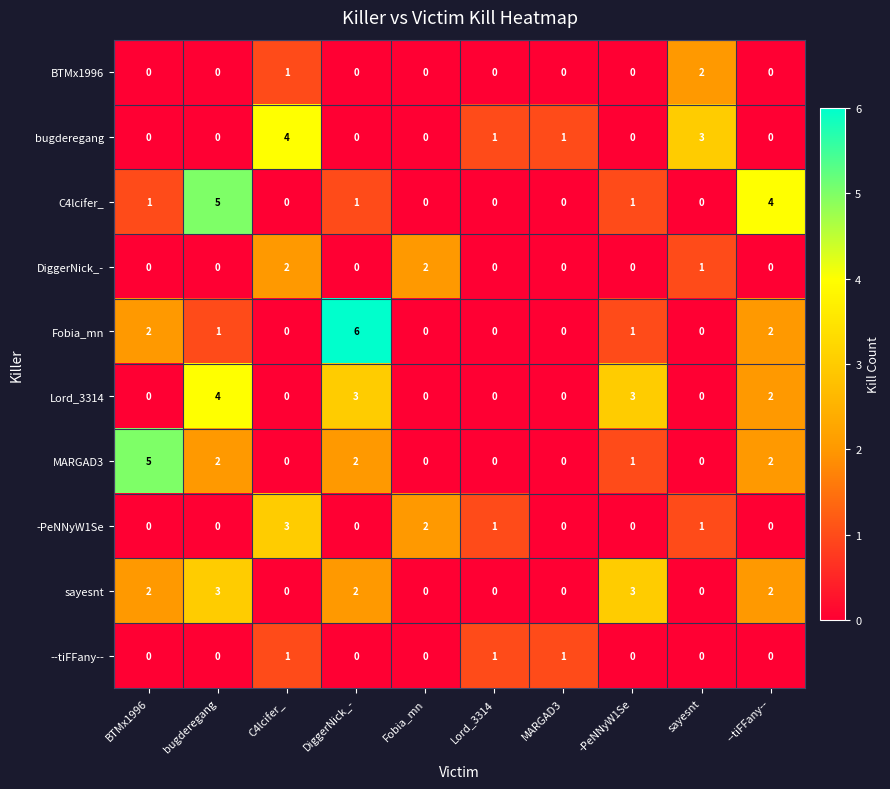

The value of sayesnt at -PeNNyW1Se is 4. True or false?

False